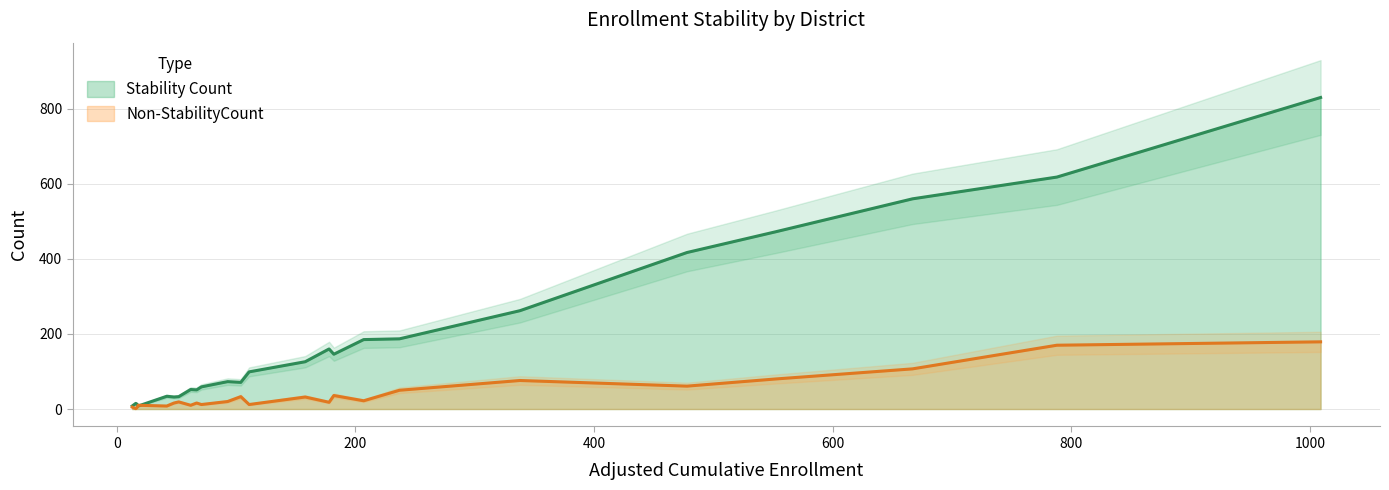

What is the maximum value for Stability Count?

830